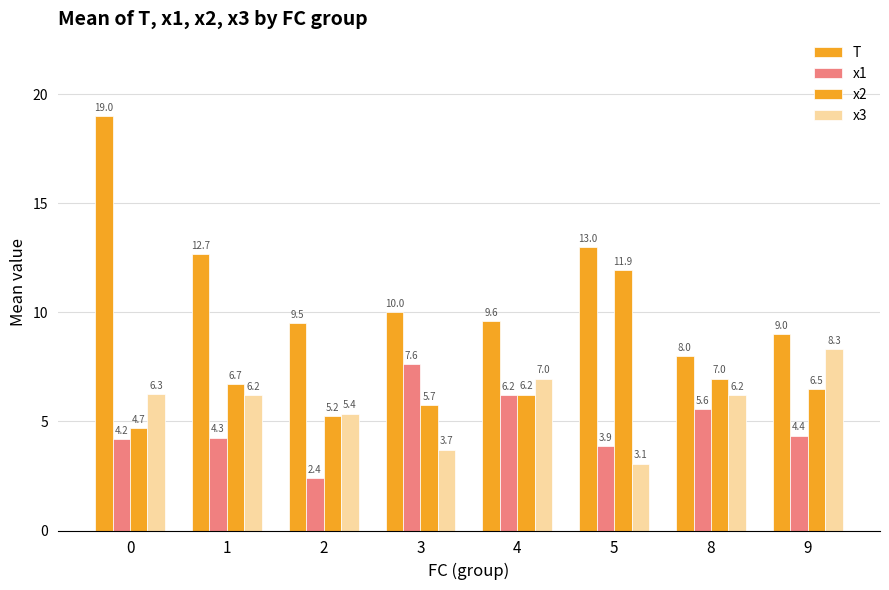

How many bars are there in each group?

4